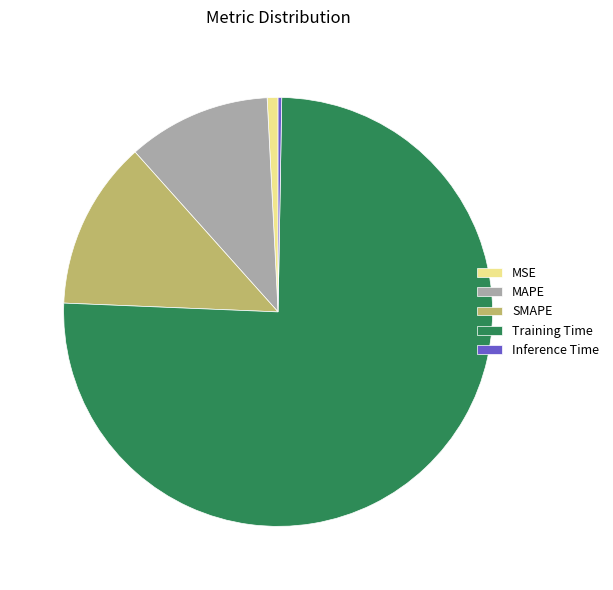

Combined, do MAPE and MSE account for over 50%?

No